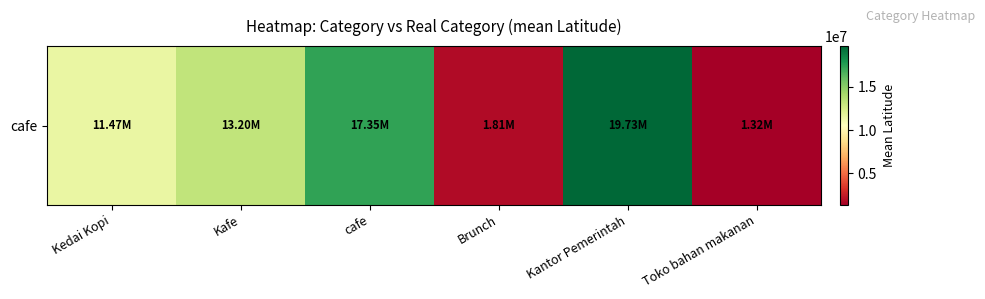

True or false: the data shows 1812246.0 at Brunch.

True